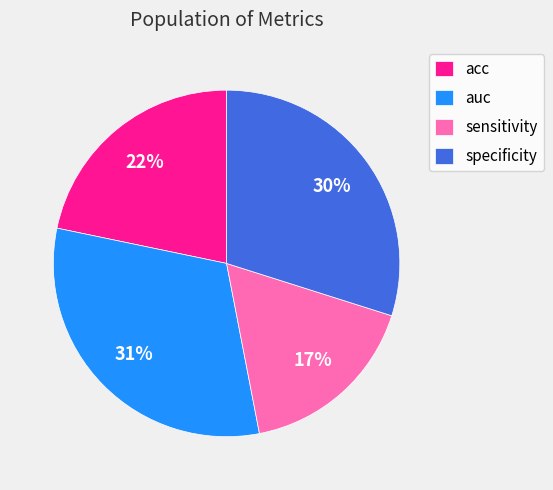

Which has a higher value, acc or specificity?

specificity